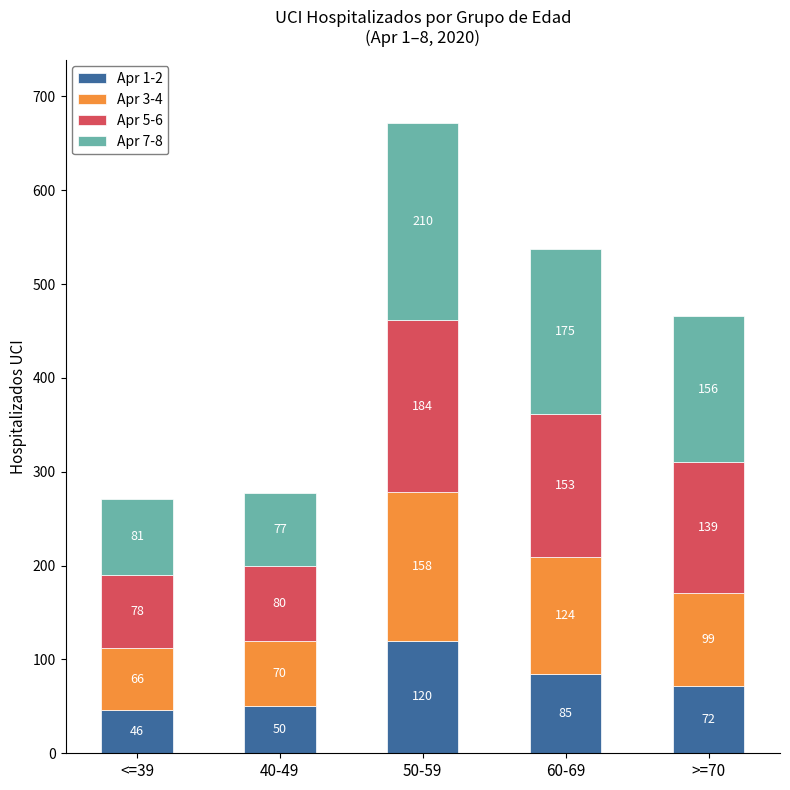

Where is Apr 1-2 nearest to the value 83?

60-69